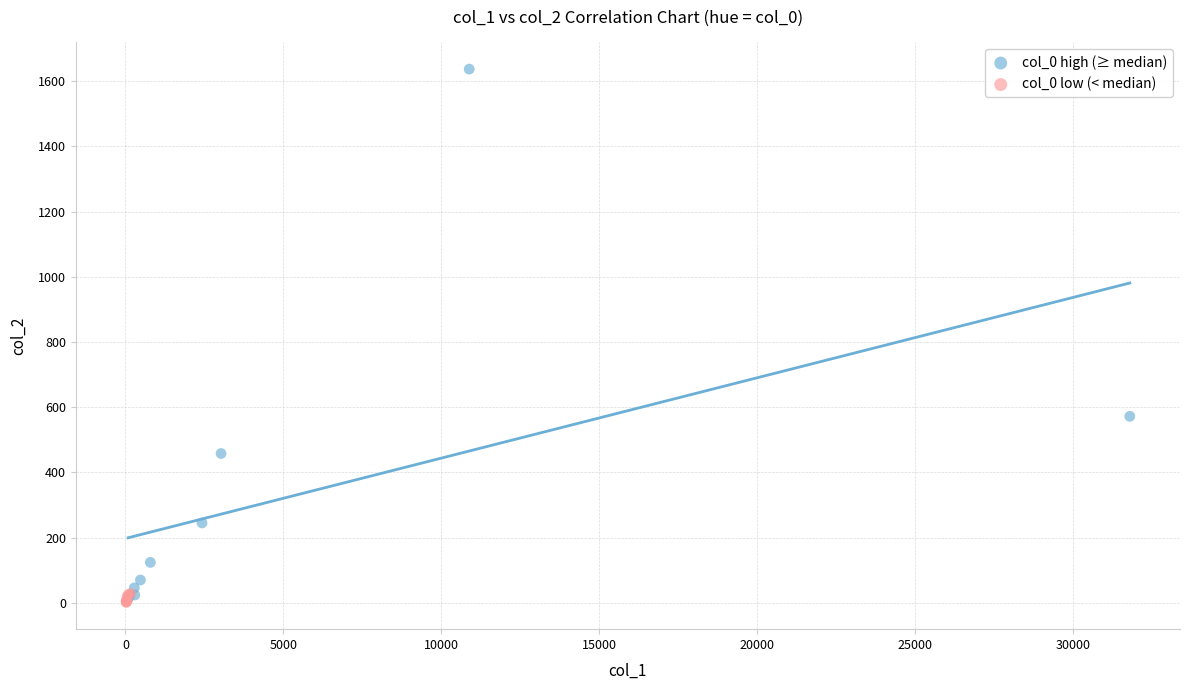

What are all the series names shown in the legend?

col_0 high (≥ median), col_0 low (< median)